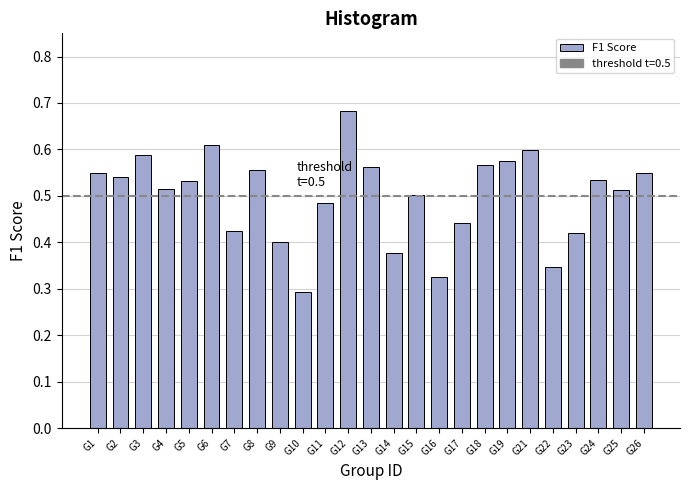

Is it true that the value at G18 is 0.3?

False